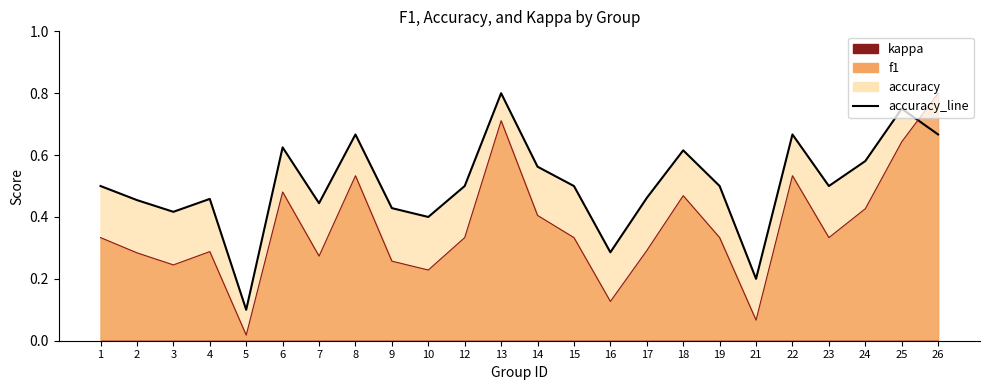

What is the spread (max minus min) of values at 10?

0.2